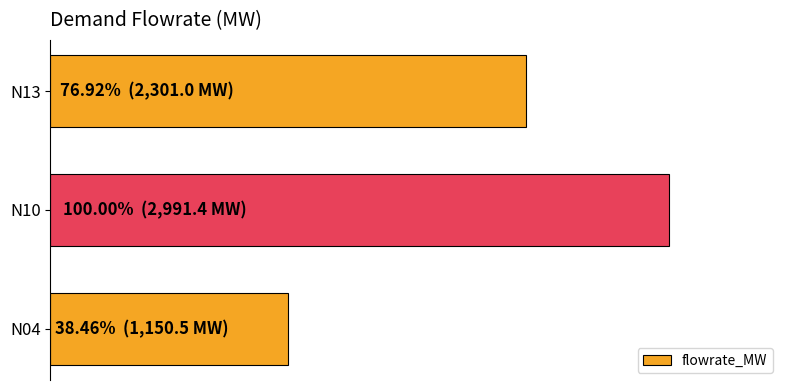

Are the bars horizontal?

Yes